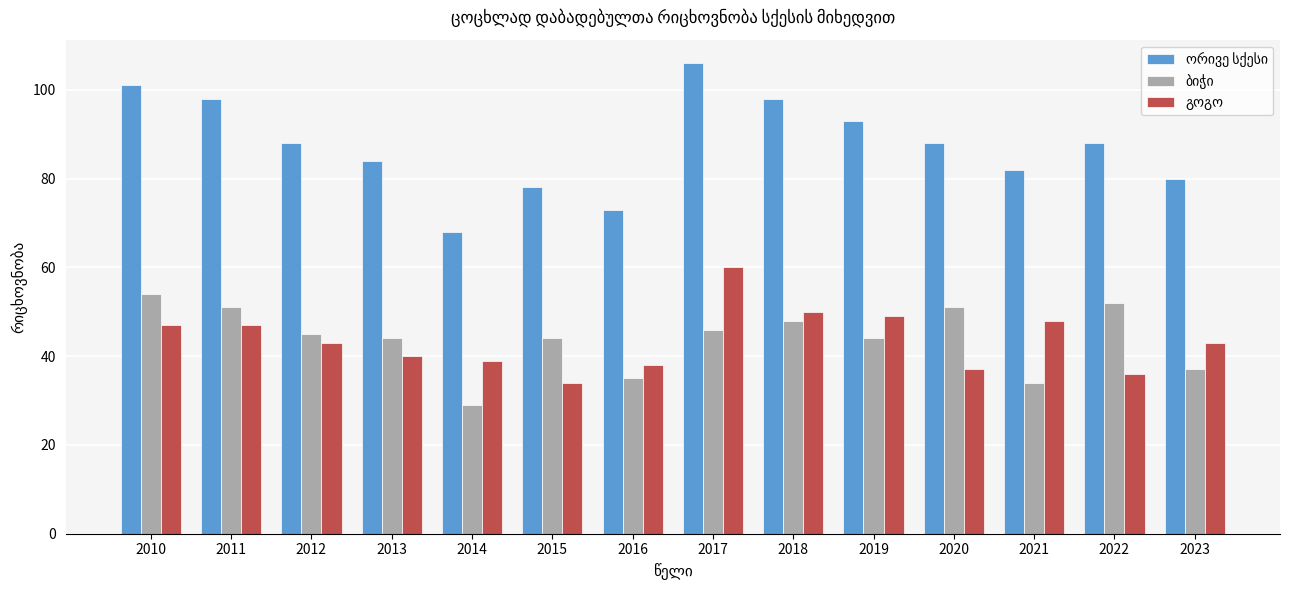

At which category is the sum across all series the highest?

2017